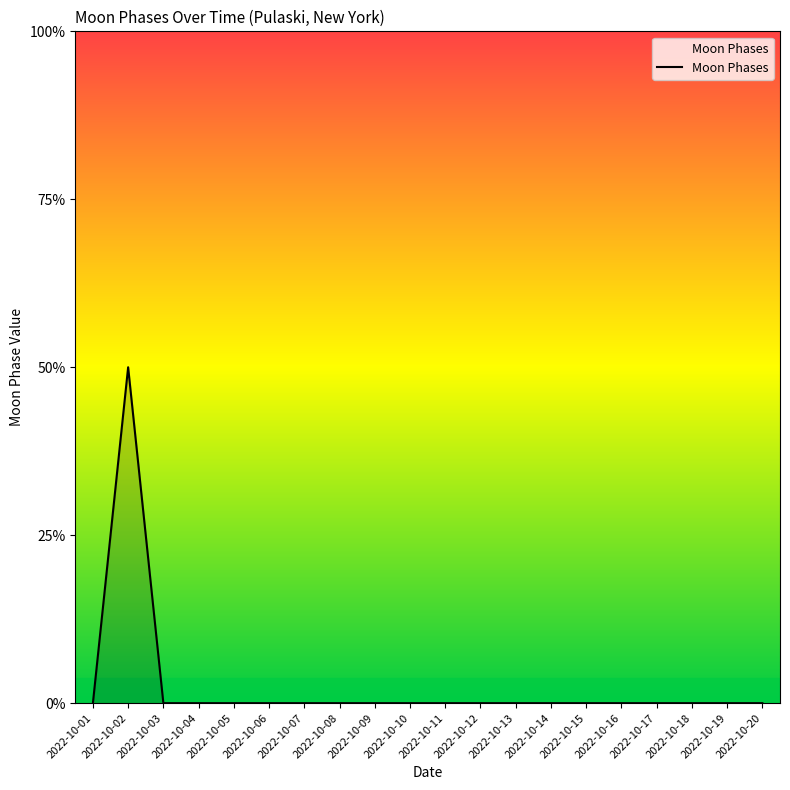

Does the chart have visible grid lines?

No